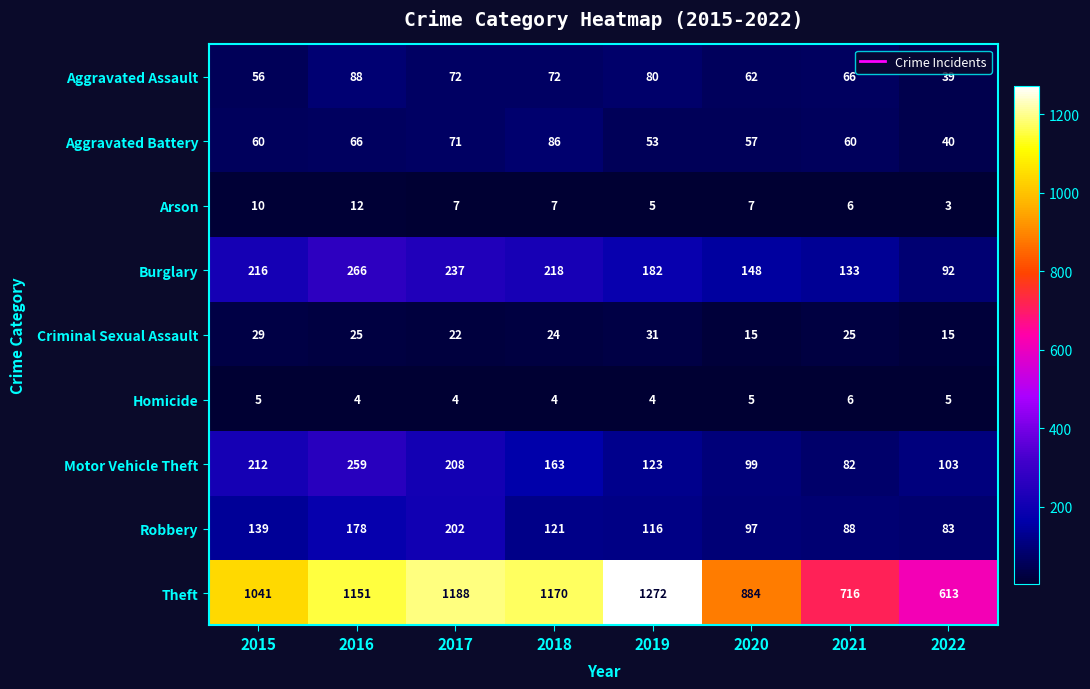

Is it true that Aggravated Assault equals 104 at 2017?

False